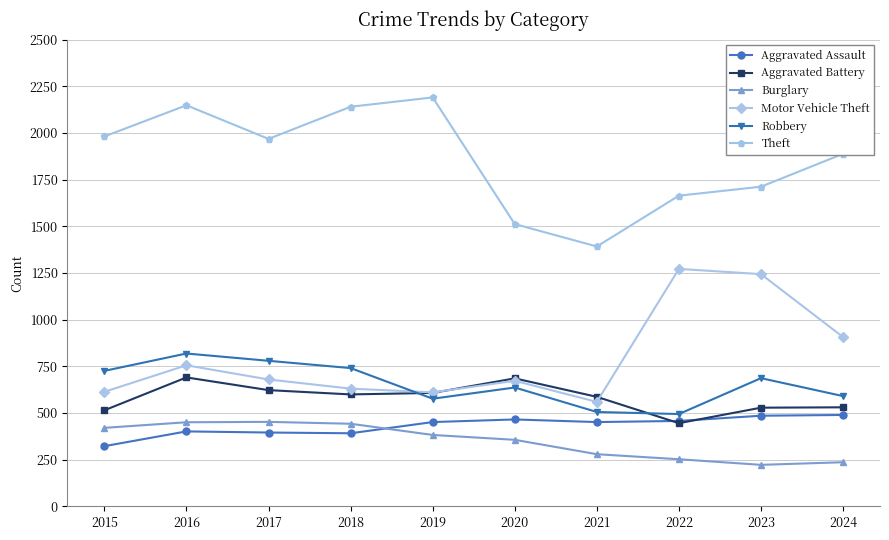

Which series changed the most between 2021 and 2023?

Motor Vehicle Theft